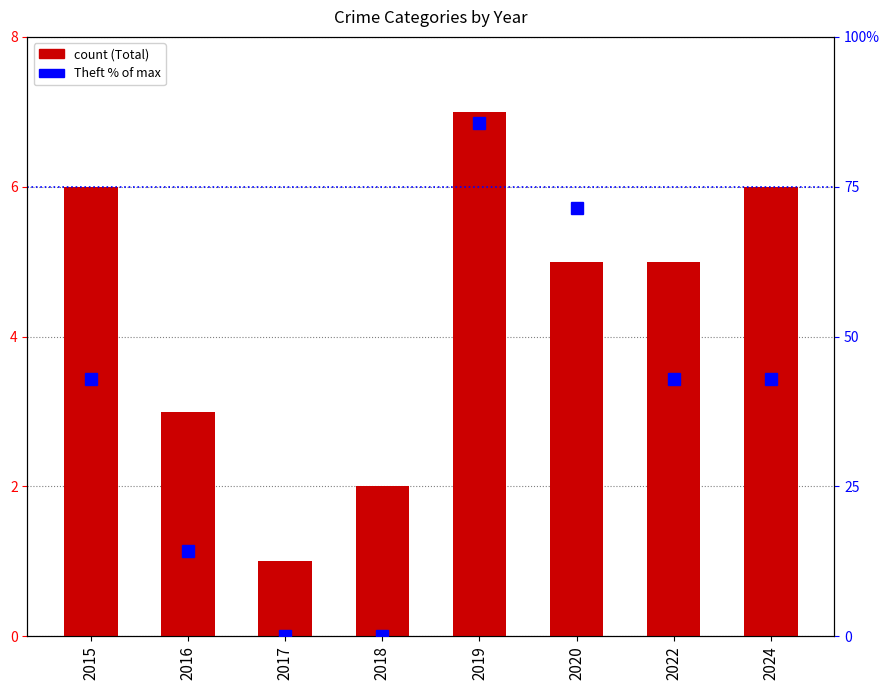

What are all the series names shown in the legend?

Total, Theft % of max